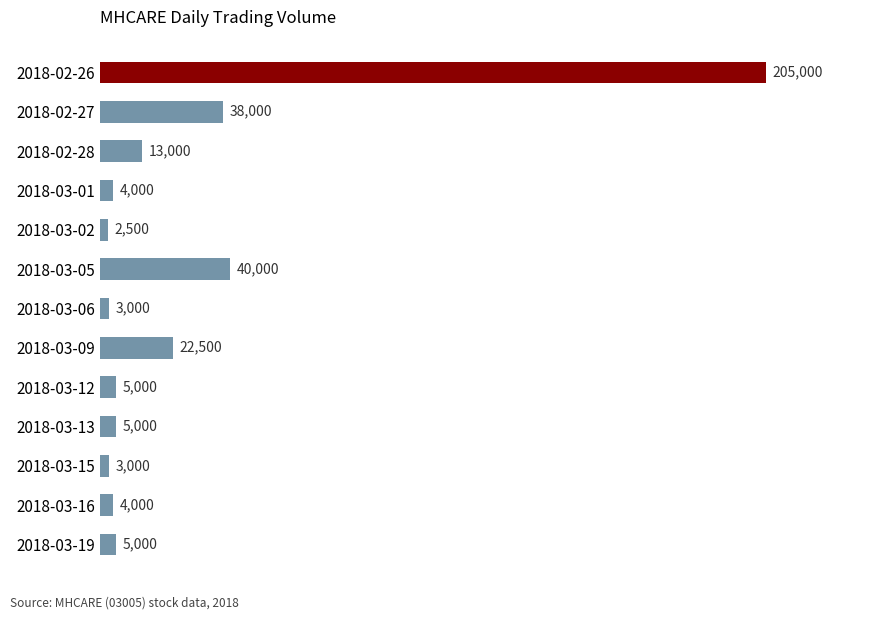

Between 2018-02-27 and 2018-02-26, which is larger?

2018-02-26